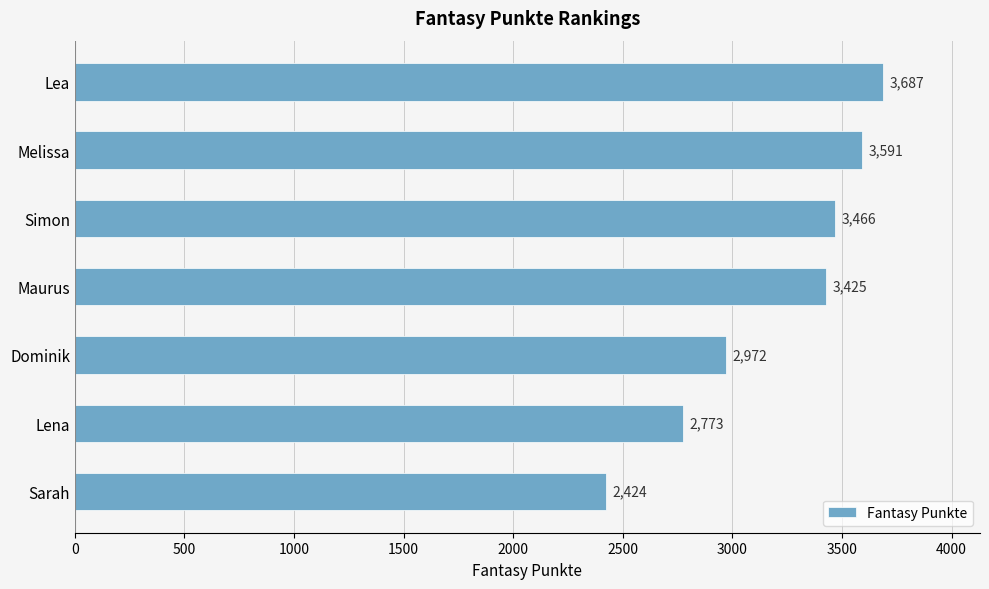

Reading top to bottom, what are all the values shown in this chart?

3687	3591	3466	3425	2972	2773	2424